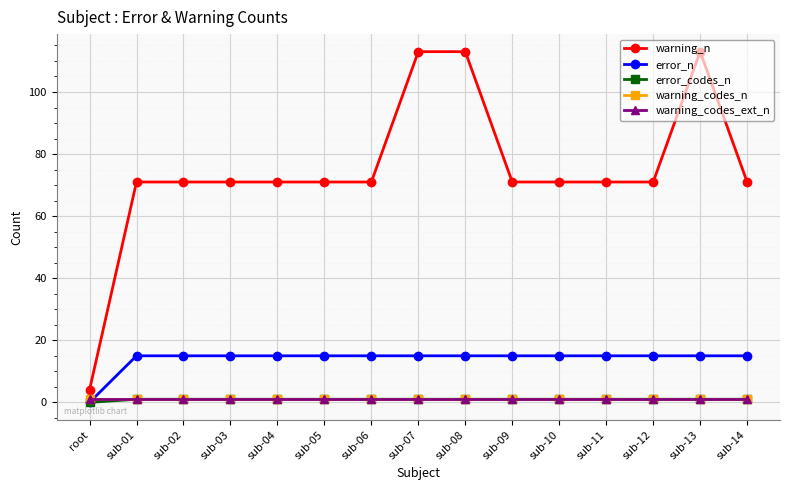

At which label does warning_codes_ext_n reach its peak?

root